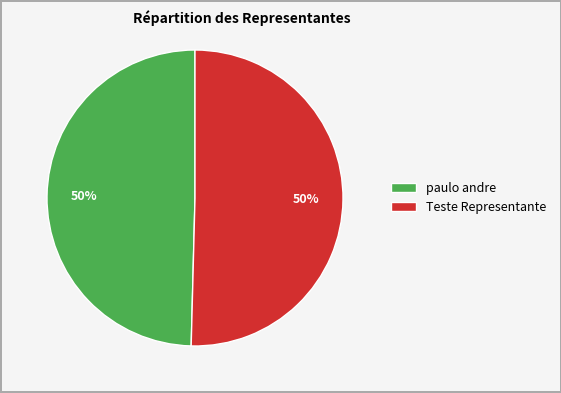

Is the sum of paulo andre and Teste Representante greater than half?

Yes